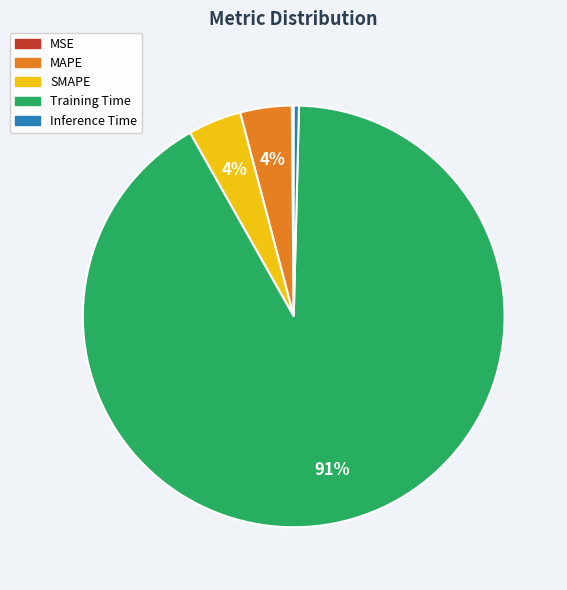

To the nearest percent, what percentage of the pie is SMAPE?

4%